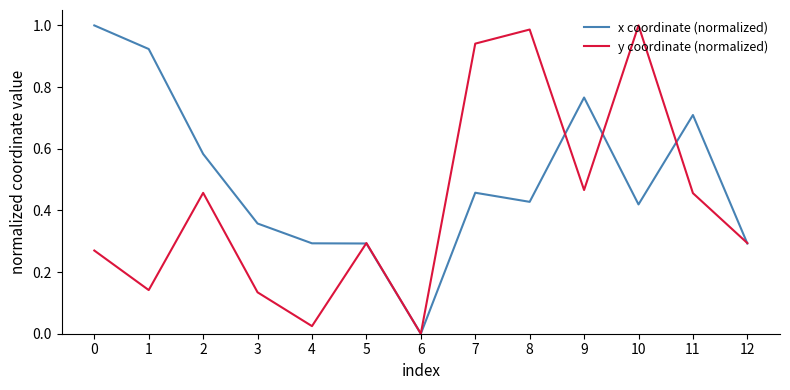

Which series changed the most between 4 and 10?

y coordinate (normalized)